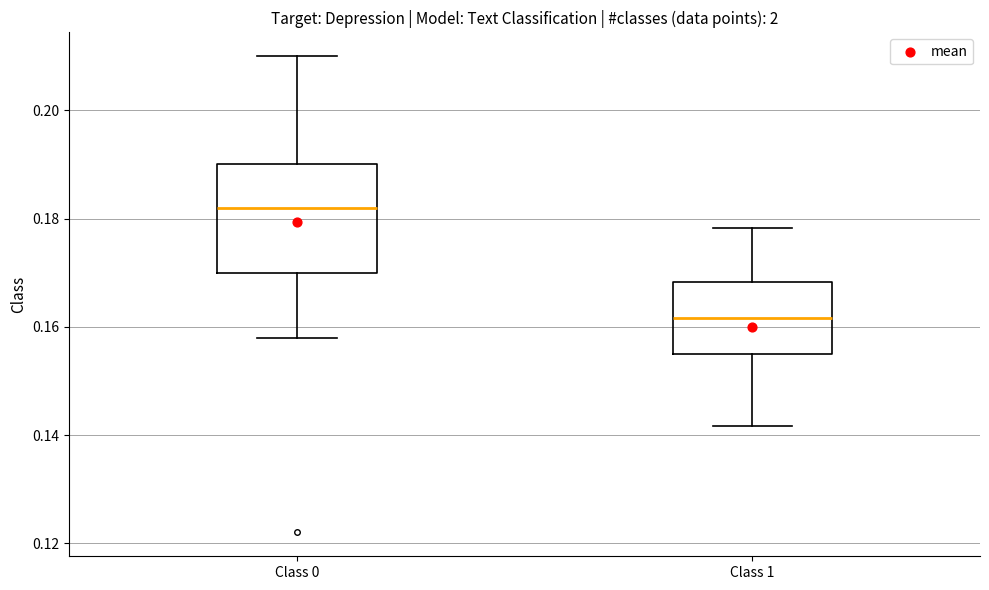

Comparing the boxes themselves (not the whiskers), which one is the tallest?

Class 0